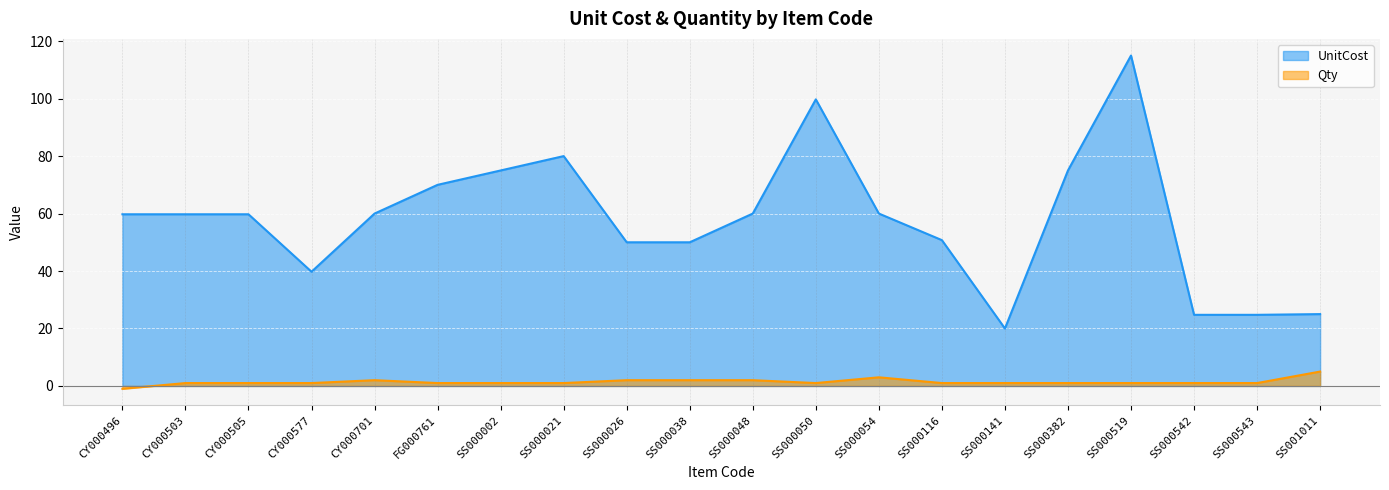

Reading right to left, list all the values displayed in this chart.

UnitCost: SS001011=25.0	SS000543=24.8	SS000542=24.8	SS000519=115.0	SS000382=75.0	SS000141=20.0	SS000116=50.8	SS000054=60.0	SS000050=99.8	SS000048=60.0	SS000038=50.0	SS000026=50.0	SS000021=80.0	SS000002=75.0	FG000761=70.0	CY000701=60.0	CY000577=39.8	CY000505=59.8	CY000503=59.8	CY000496=59.8
Qty: SS001011=5.0	SS000543=1.0	SS000542=1.0	SS000519=1.0	SS000382=1.0	SS000141=1.0	SS000116=1.0	SS000054=3.0	SS000050=1.0	SS000048=2.0	SS000038=2.0	SS000026=2.0	SS000021=1.0	SS000002=1.0	FG000761=1.0	CY000701=2.0	CY000577=1.0	CY000505=1.0	CY000503=1.0	CY000496=-1.0